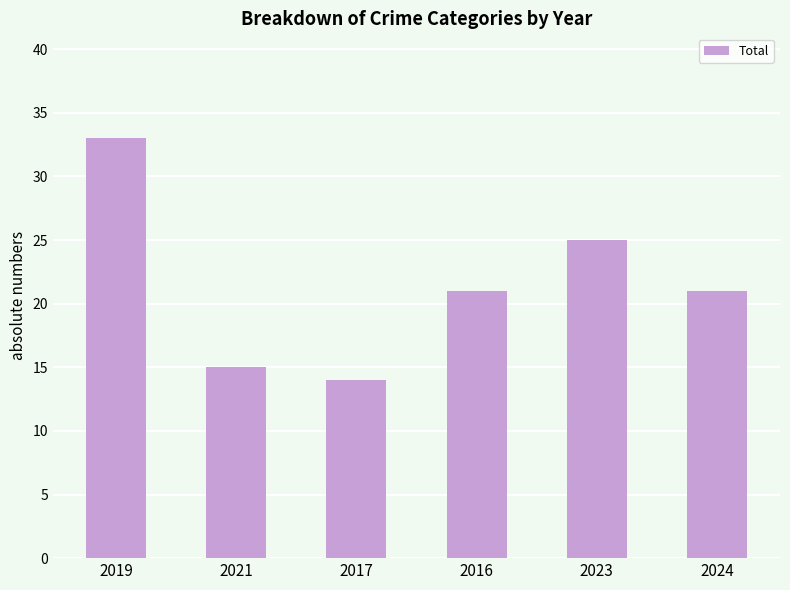

Which category has the lowest value across all series?

2017